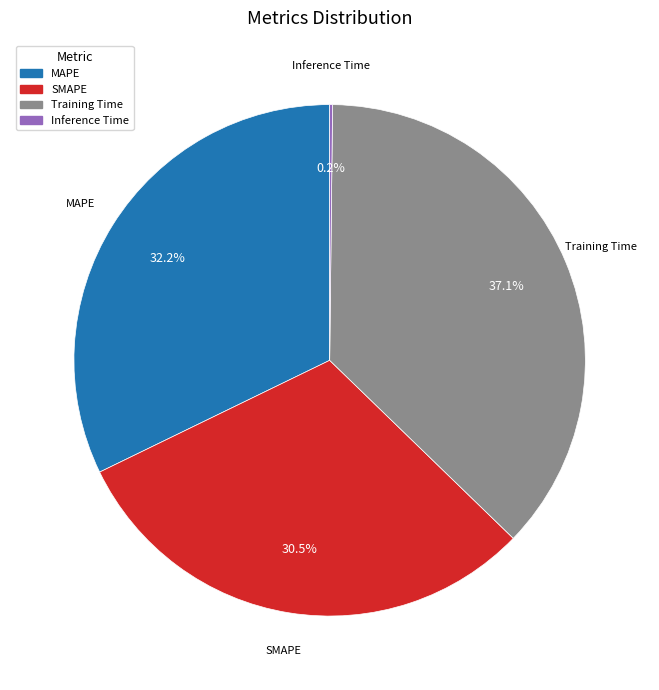

Which category has the biggest portion of the pie?

Training Time